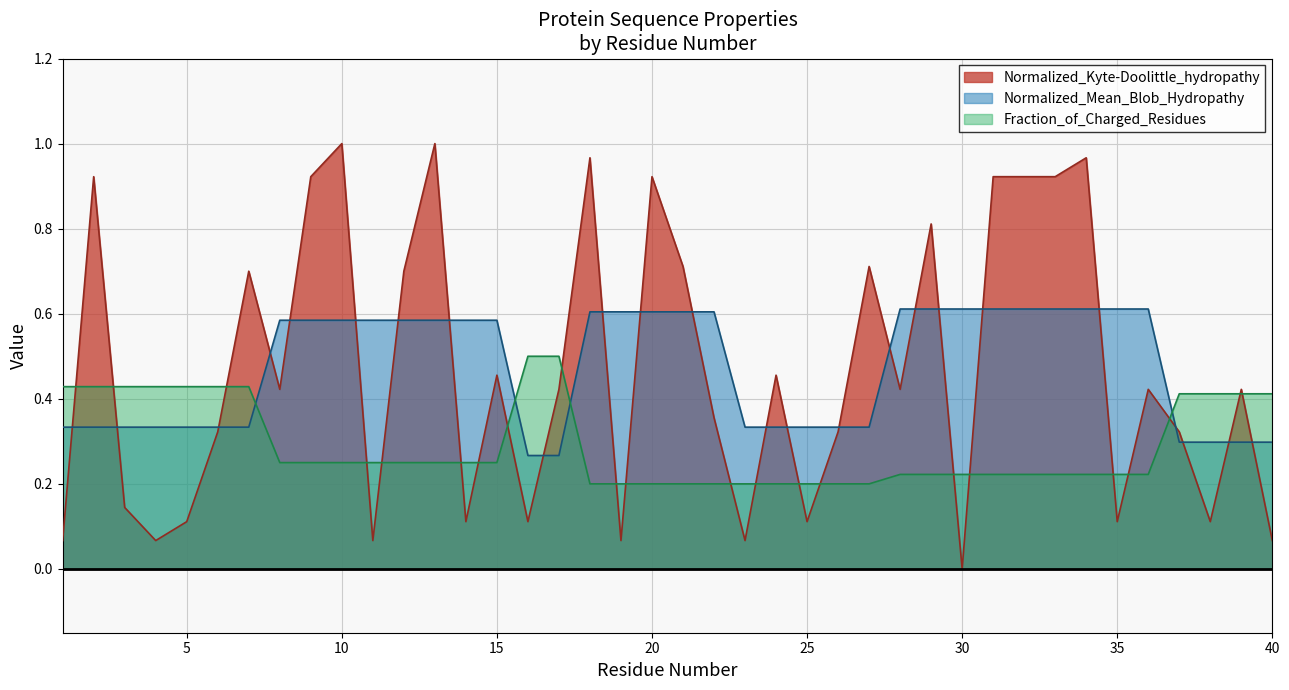

Which category has the highest value in the Normalized_Kyte-Doolittle_hydropathy series?

10